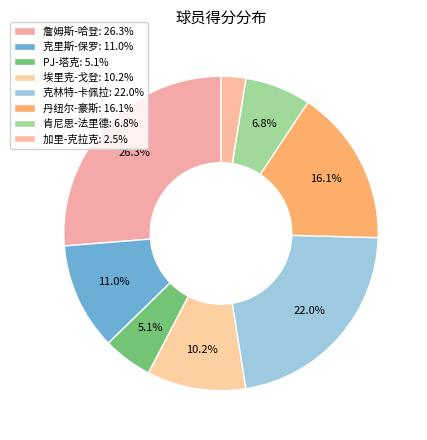

True or false: 丹纽尔-豪斯 accounts for 16% of the total.

True